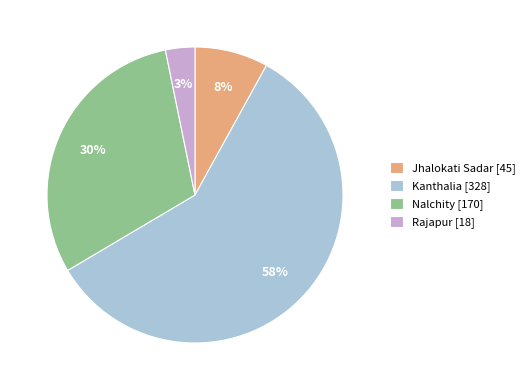

To the nearest percent, what is the average slice percentage?

25%